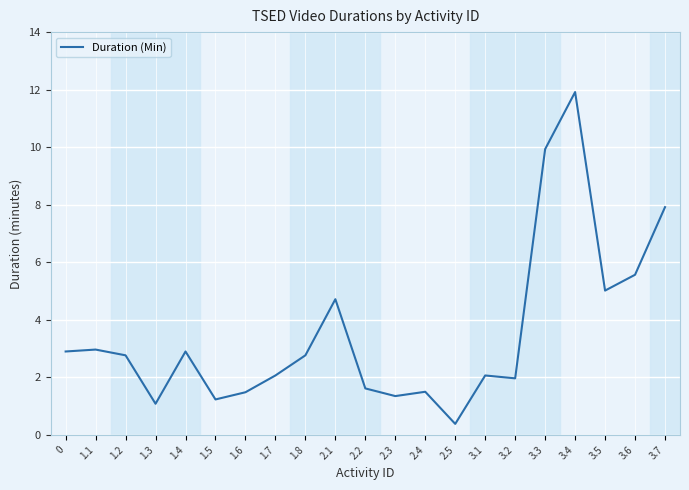

How many lines are shown in the chart?

1